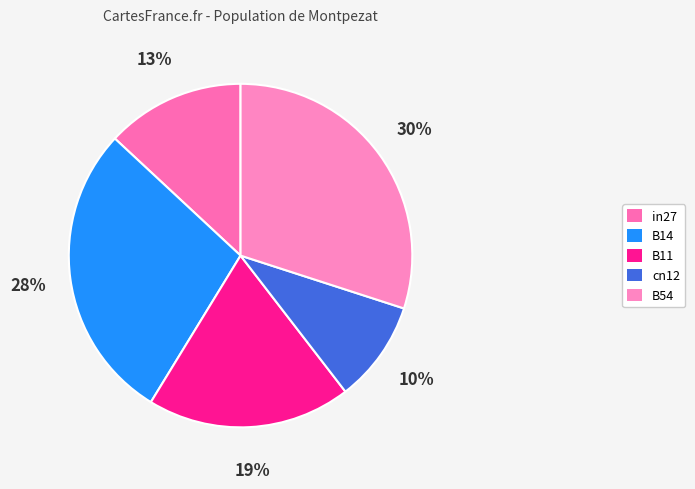

To the nearest percent, what is the combined percentage of B14 and B11?

47%